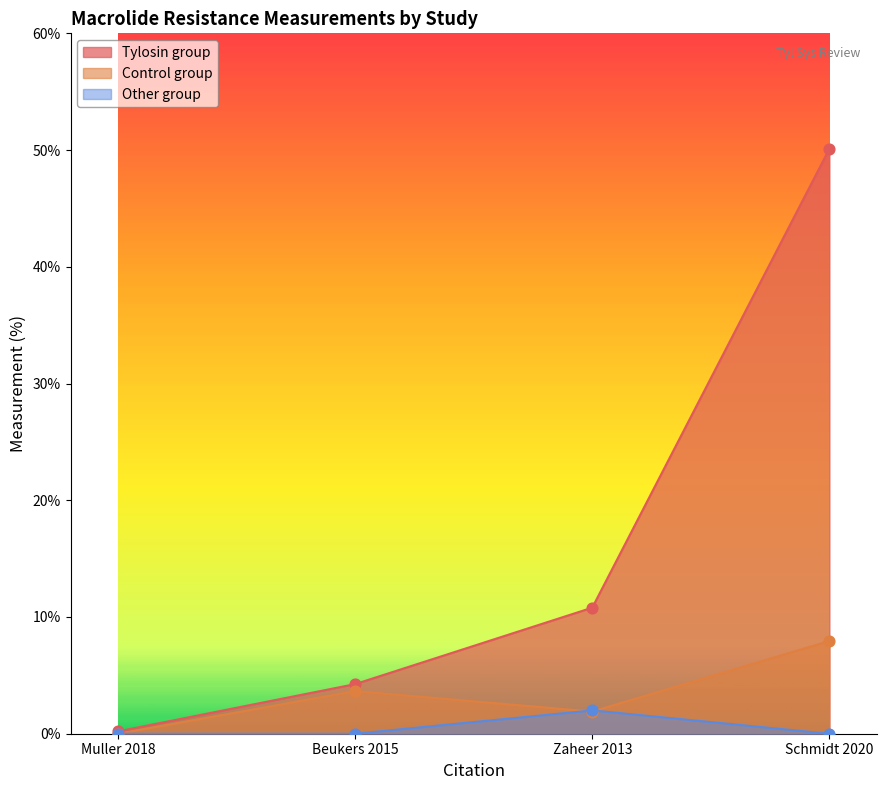

What is the total value across all series at Schmidt 2020?

58.1